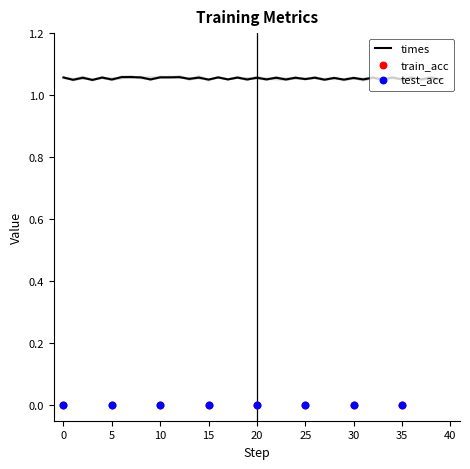

What are all the series names shown in the legend?

times, train_acc, test_acc